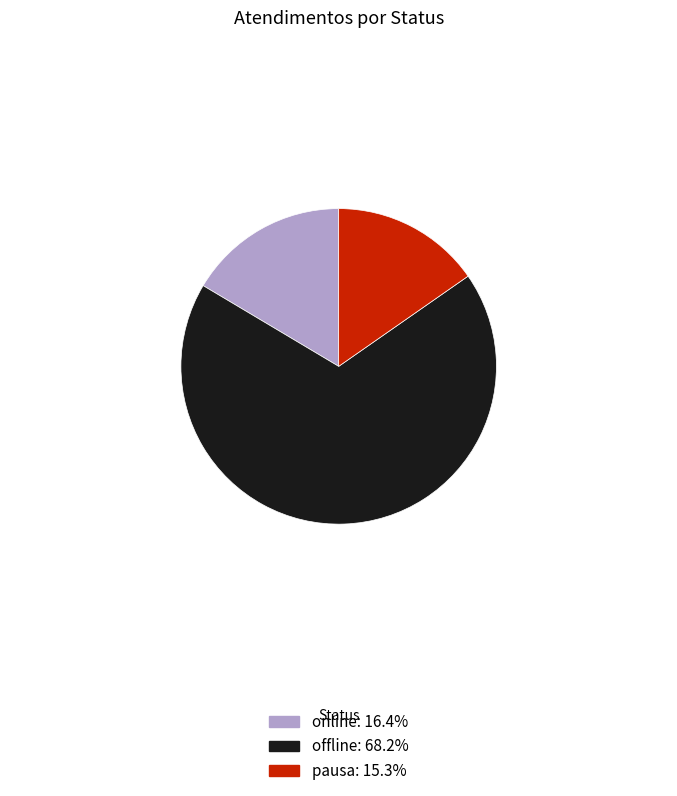

Is there a majority slice in this chart?

Yes